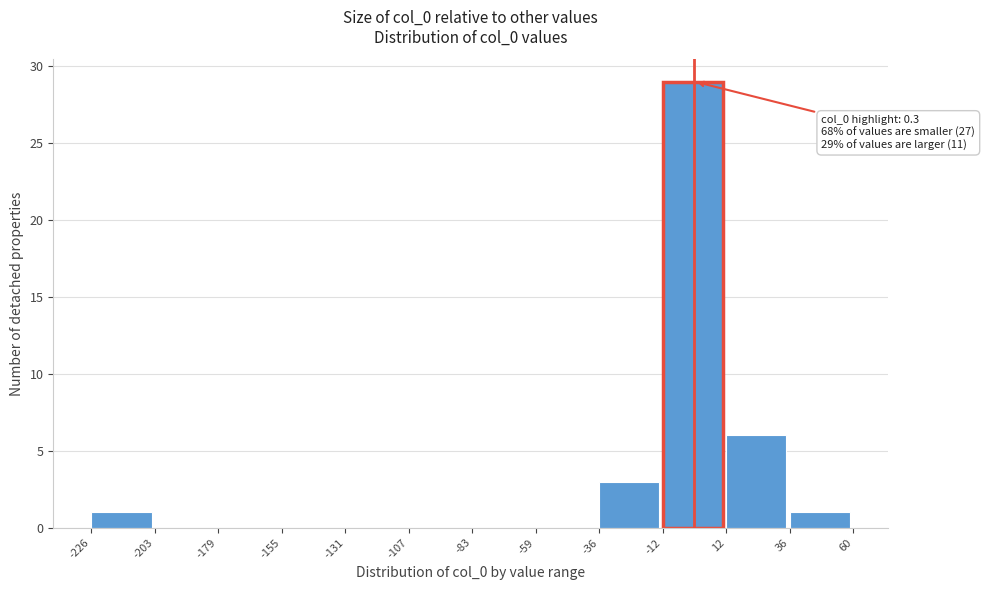

Which range on the x-axis has the tallest bar?

-12 to 12